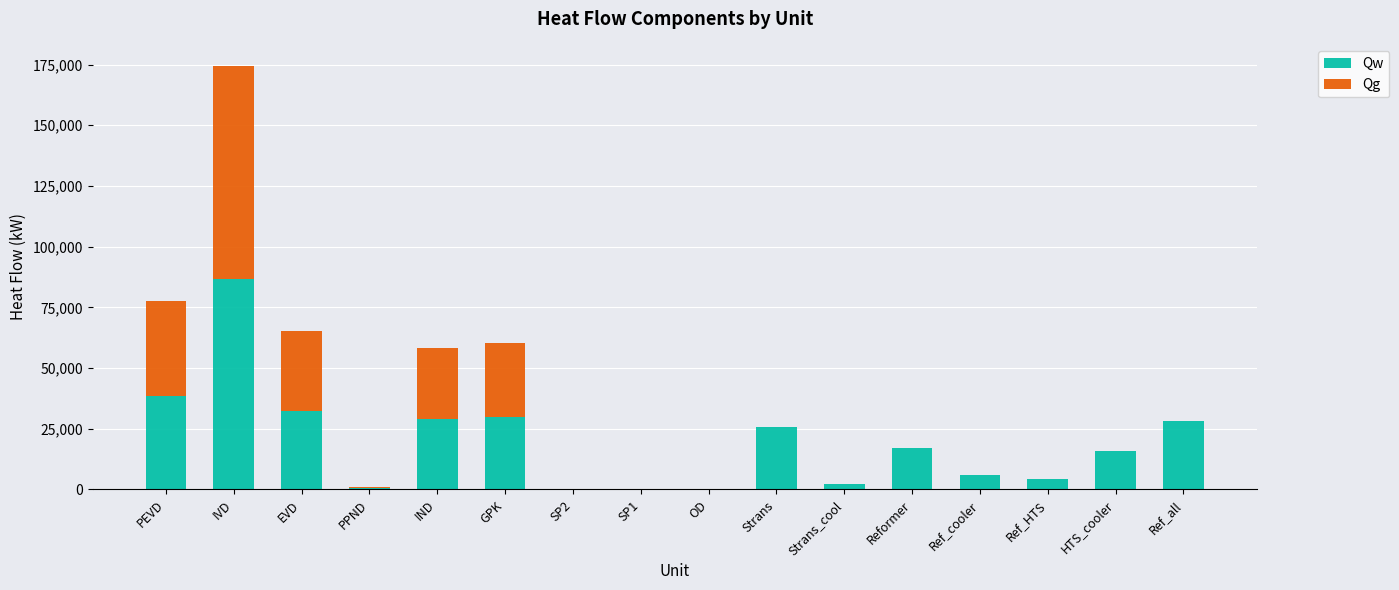

True or false: Qw has a value of 18072.6 at Ref_all.

False